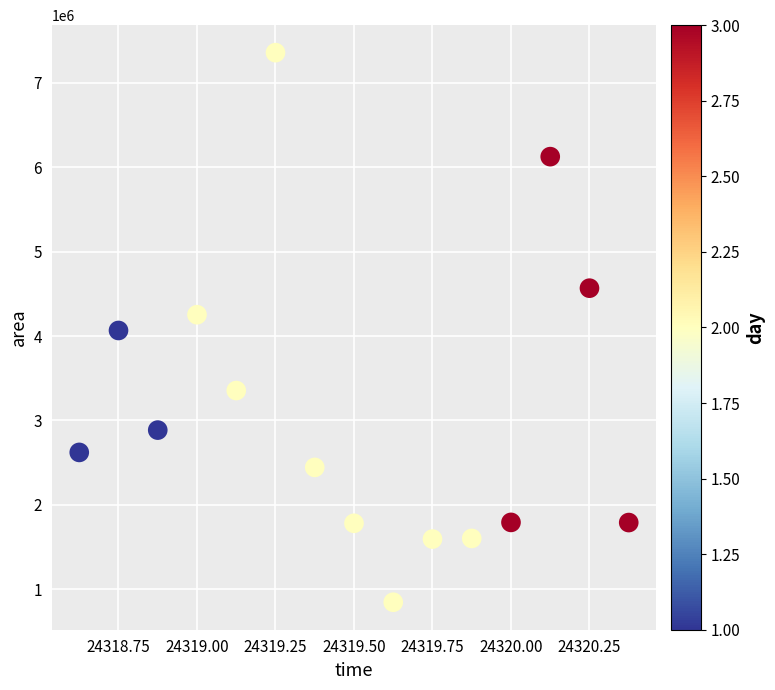

What is the range of Y values (max minus min)?

6513125